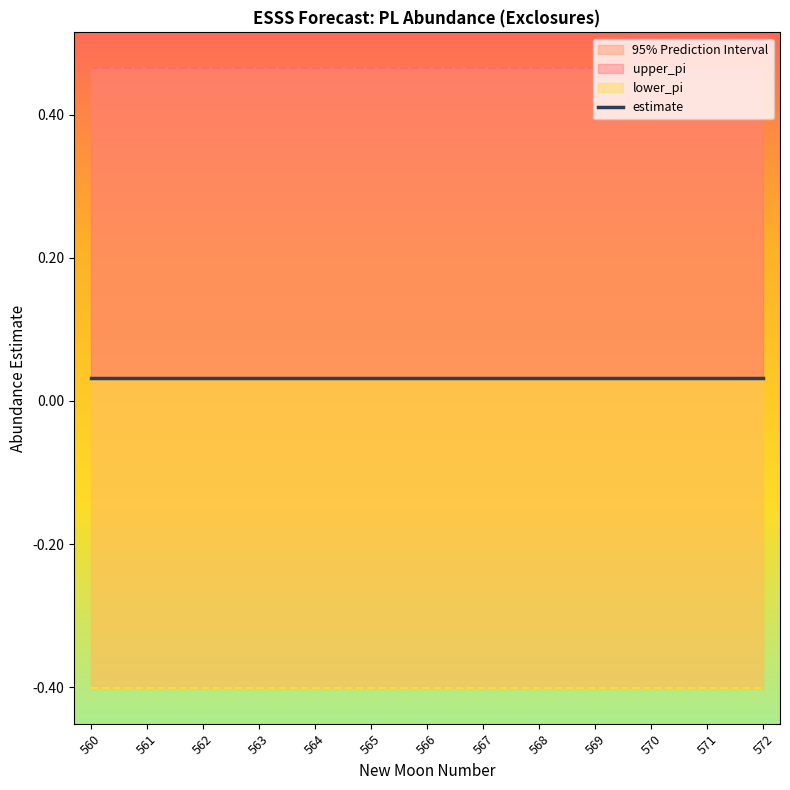

What is the sum of all estimate values?

0.4